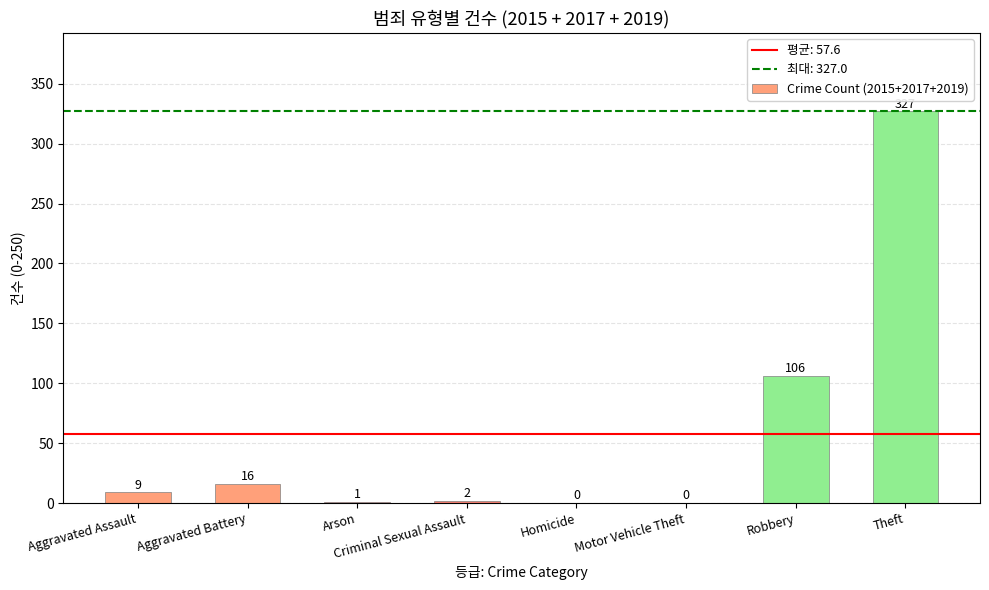

At which category does the chart reach its peak across all series?

Theft